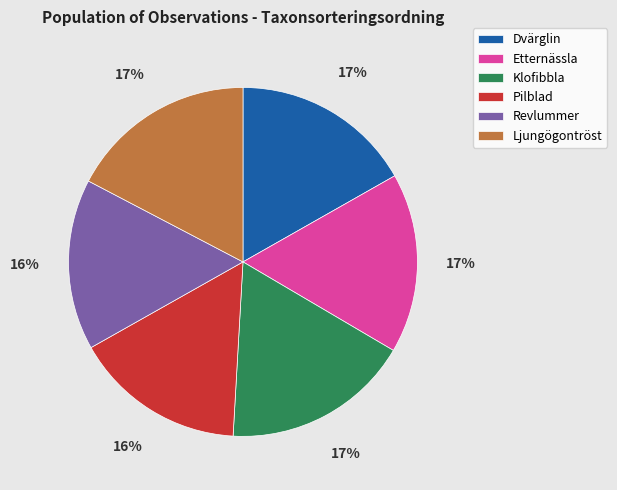

Is it true that Revlummer is 28% of the pie?

False